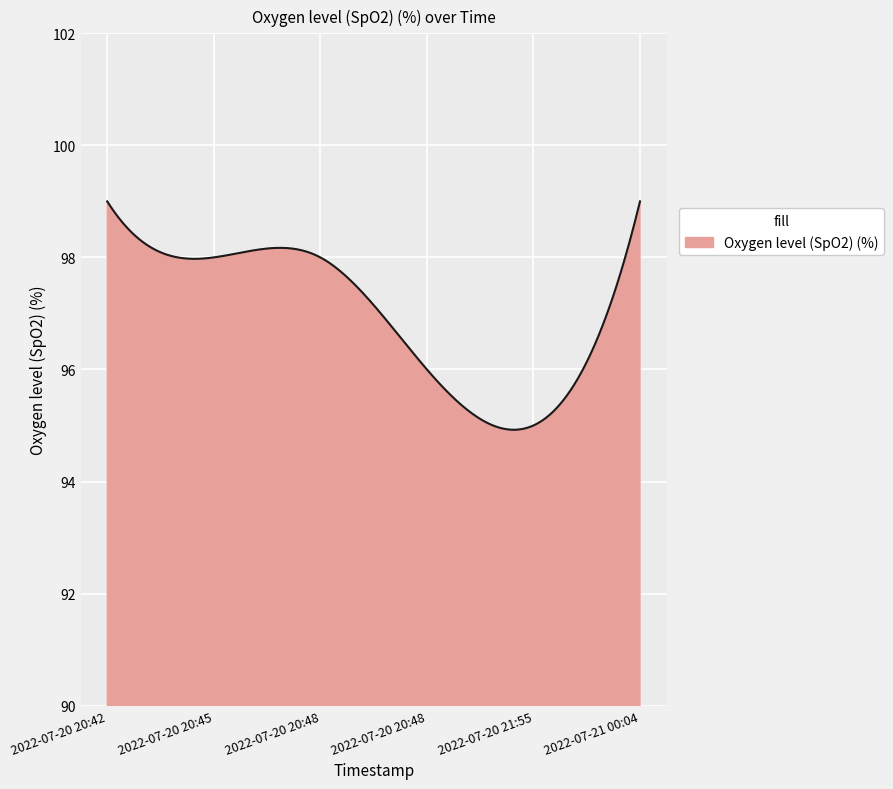

What is the difference between the maximum and minimum values?

4.1